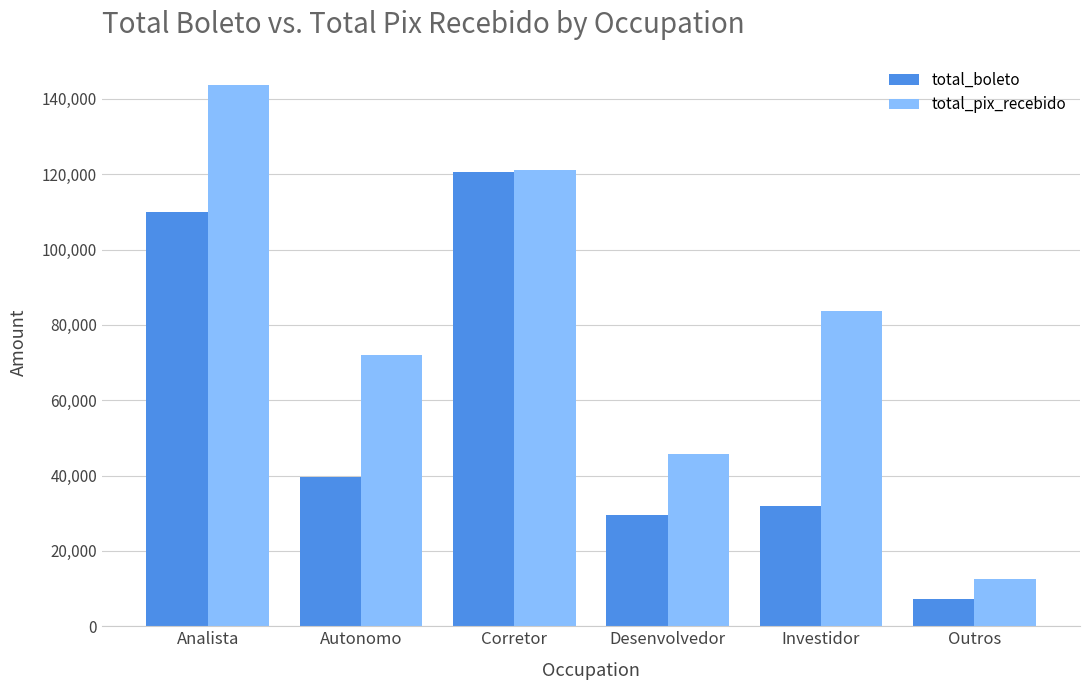

Which series has the largest total across all categories?

total_pix_recebido